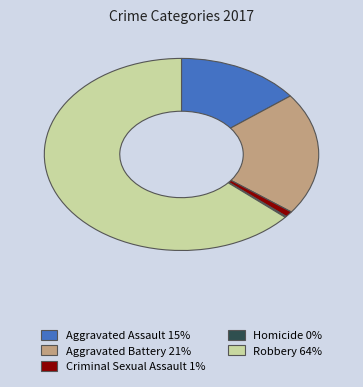

The Aggravated Battery slice represents 31% of the pie. True or false?

False